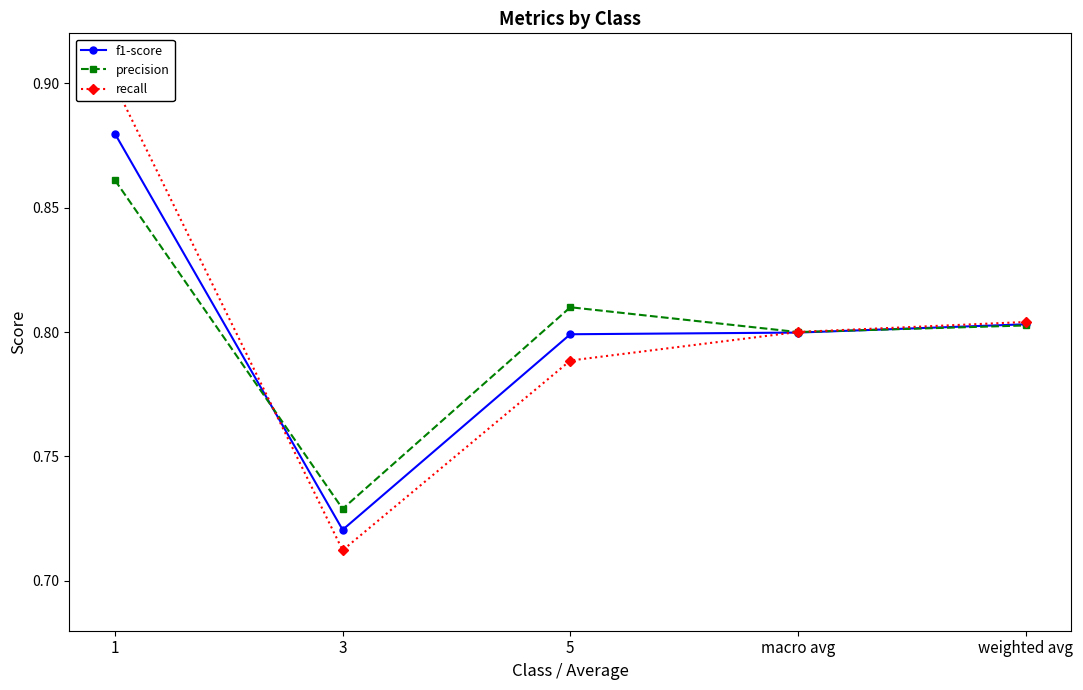

The value of f1-score at 1 is 0.9. True or false?

True